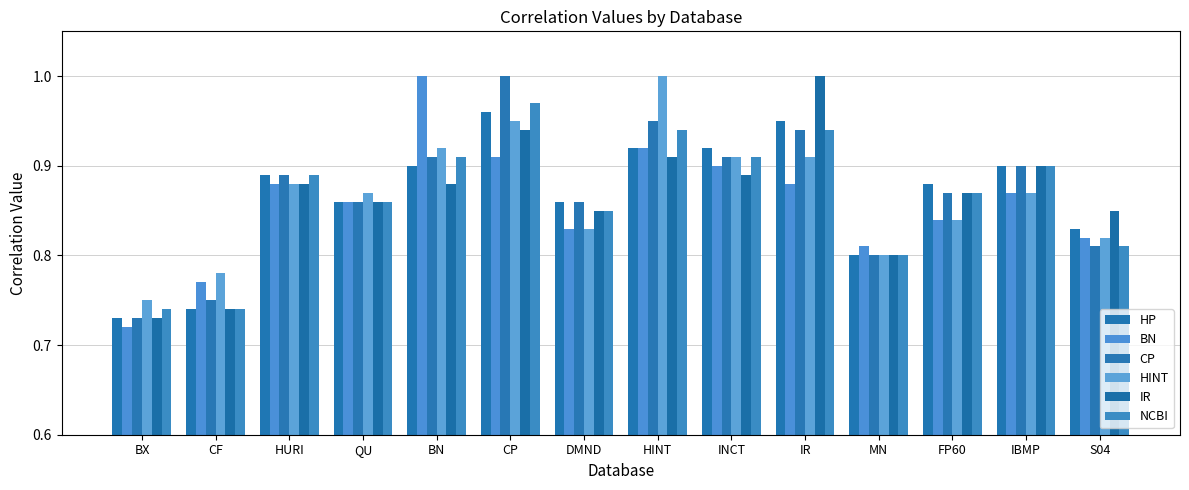

Count the number of data series in this chart.

6